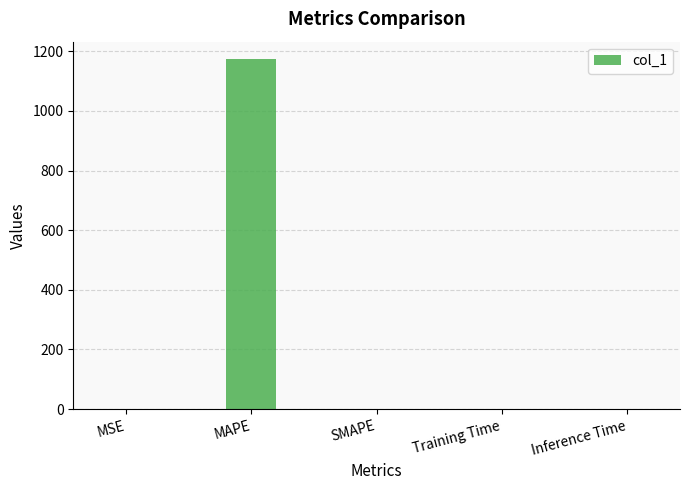

Does the chart contain stacked bars?

No